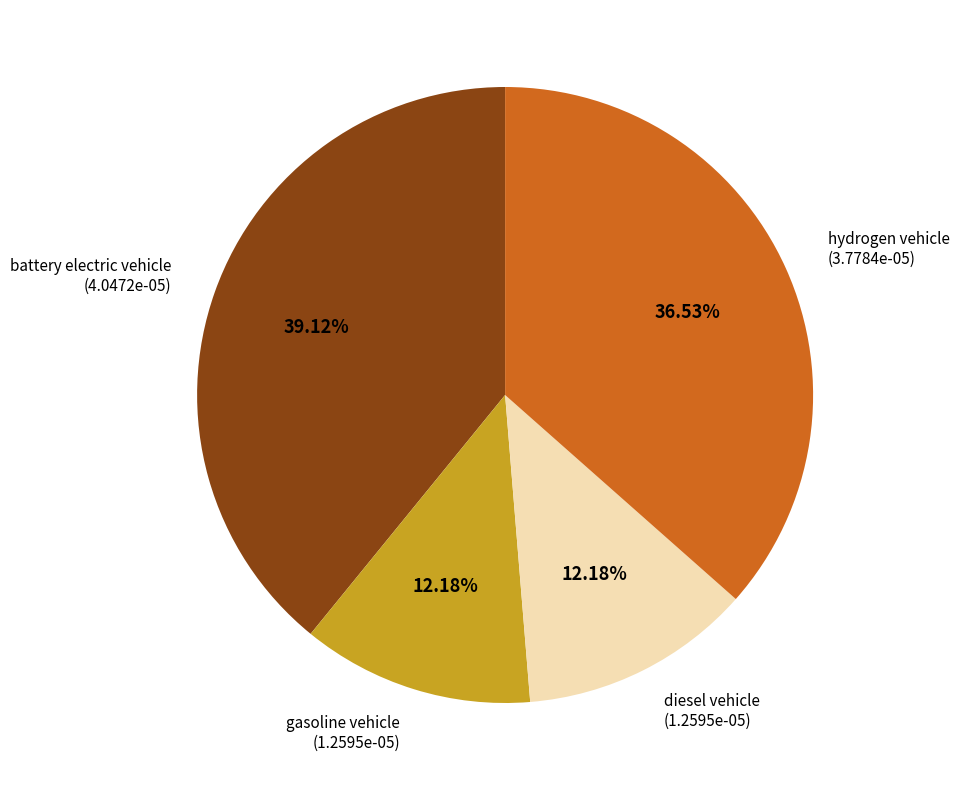

To the nearest percent, what portion does gasoline vehicle represent?

12%